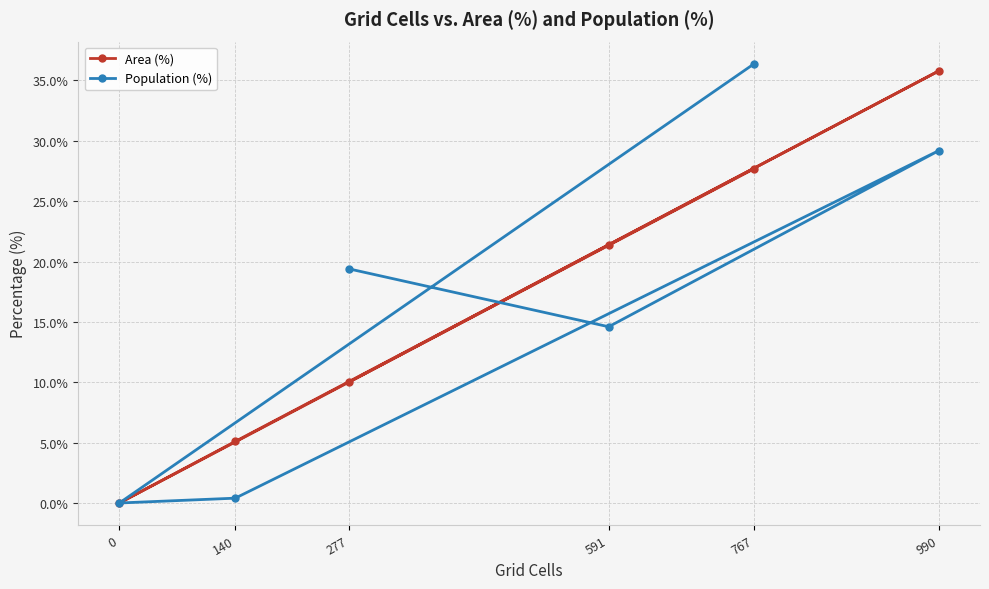

At which label does Population (%) reach its peak?

767